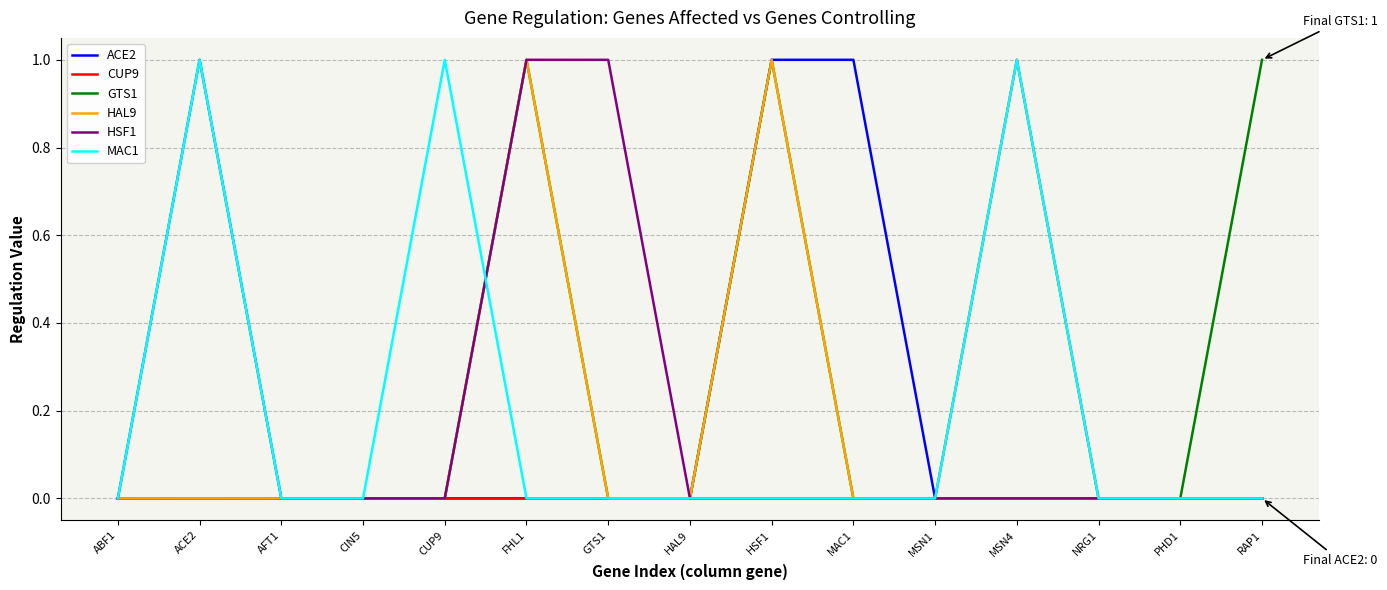

How many lines are shown in the chart?

6